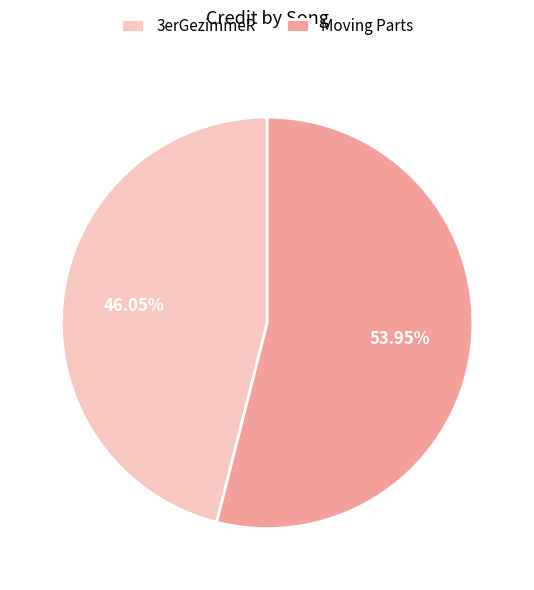

Do 3erGezimmeR and Moving Parts together represent more than half of the pie?

Yes